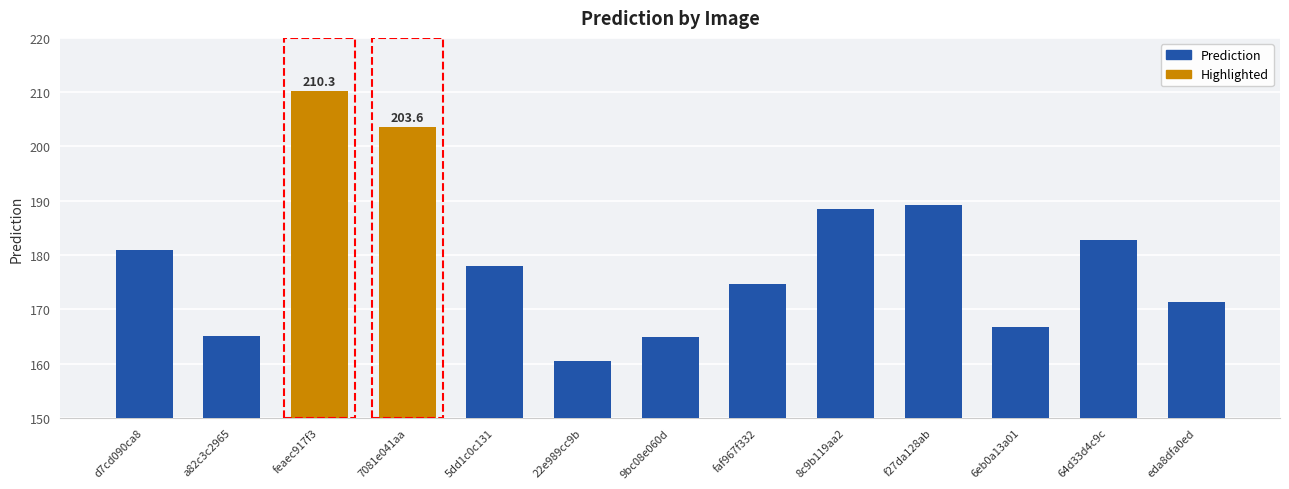

What is the sum of all values?

2336.5